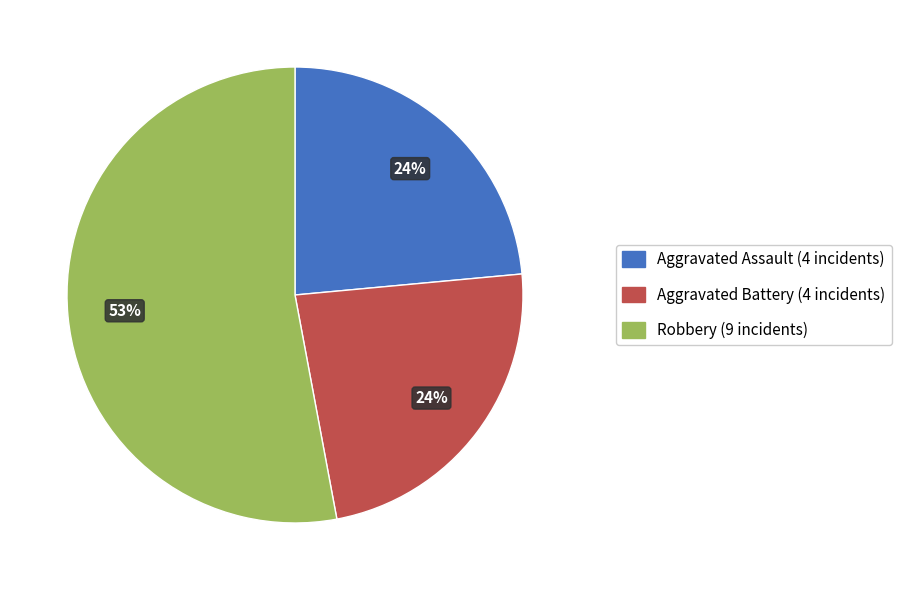

How many slices are in this pie chart?

3